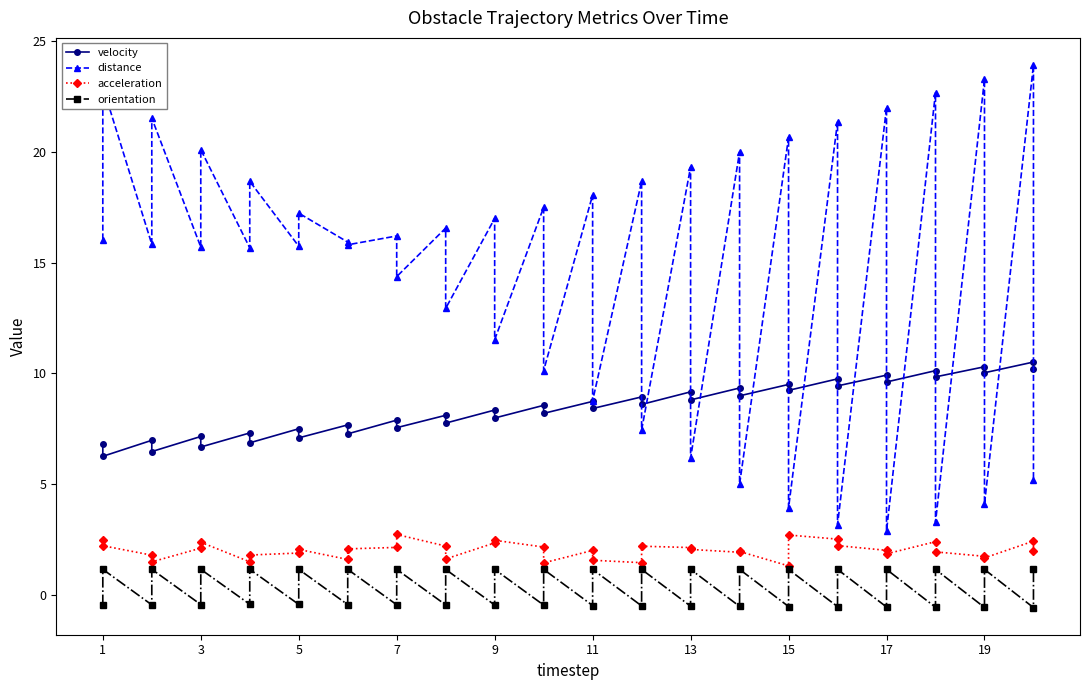

How many interior local valleys does the orientation series have?

19